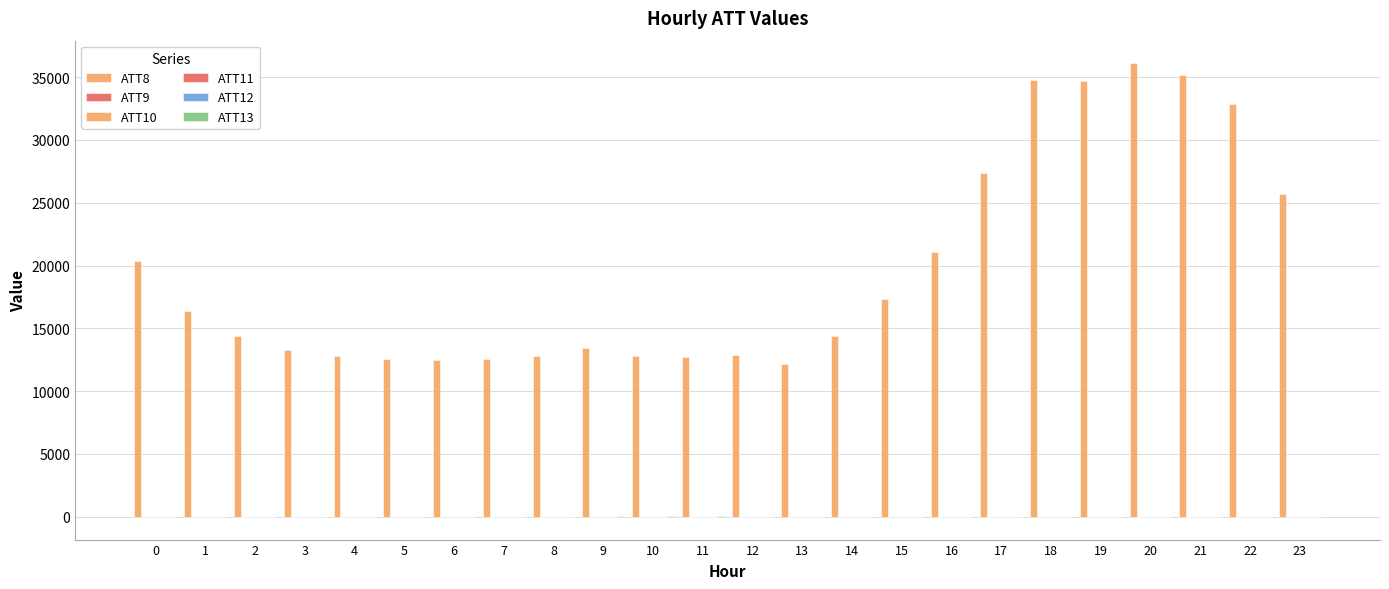

What is the maximum value shown in the chart?

36100.0